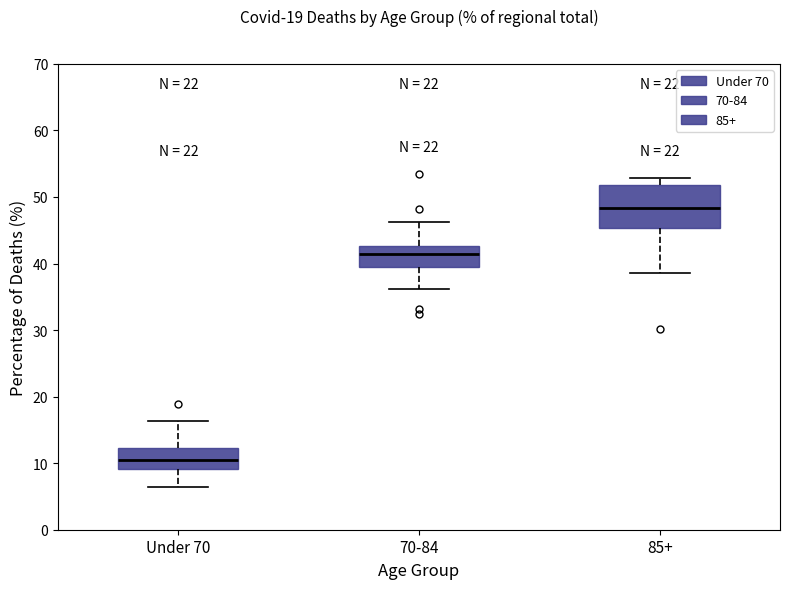

Comparing the boxes themselves (not the whiskers), which one is the tallest?

85+